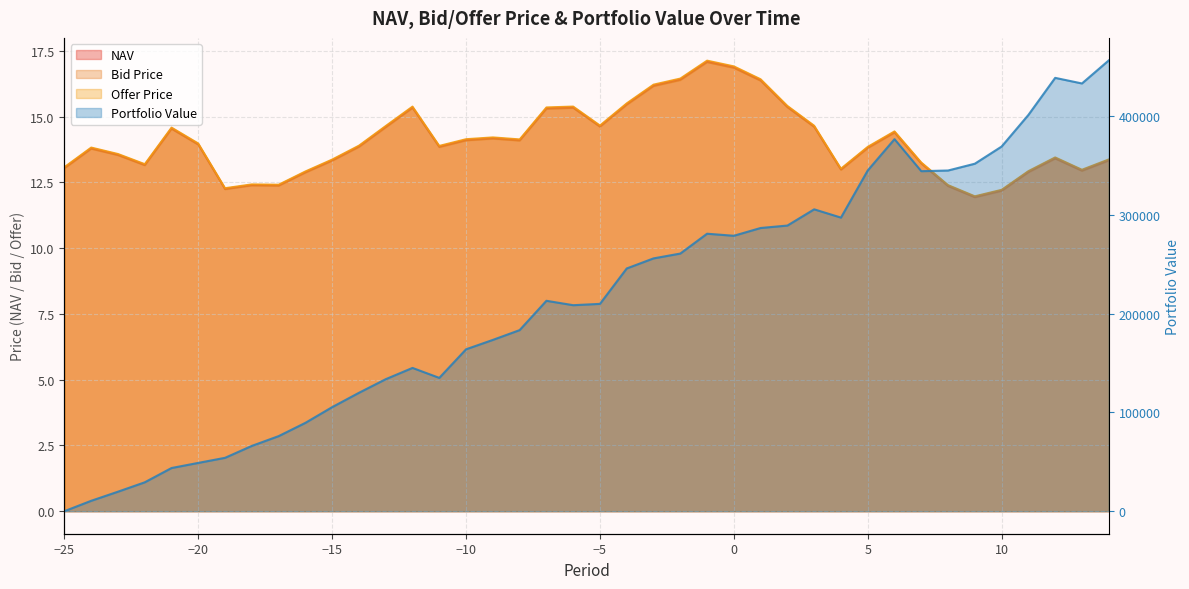

Reading left to right, extract all data points from this chart.

NAV: -25=13.1	-24=13.8	-23=13.6	-22=13.2	-21=14.6	-20=14.0	-19=12.3	-18=12.4	-17=12.4	-16=12.9	-15=13.4	-14=13.9	-13=14.6	-12=15.4	-11=13.9	-10=14.1	-9=14.2	-8=14.1	-7=15.3	-6=15.4	-5=14.6	-4=15.5	-3=16.2	-2=16.4	-1=17.1	0=16.9	1=16.4	2=15.4	3=14.6	4=13.0	5=13.8	6=14.4	7=13.2	8=12.4	9=12.0	10=12.2	11=12.9	12=13.4	13=13.0	14=13.4
Bid Price: -25=13.0	-24=13.8	-23=13.5	-22=13.2	-21=14.5	-20=13.9	-19=12.2	-18=12.4	-17=12.4	-16=12.9	-15=13.3	-14=13.9	-13=14.6	-12=15.3	-11=13.8	-10=14.1	-9=14.2	-8=14.1	-7=15.3	-6=15.3	-5=14.6	-4=15.5	-3=16.2	-2=16.4	-1=17.1	0=16.9	1=16.4	2=15.4	3=14.6	4=13.0	5=13.8	6=14.4	7=13.2	8=12.4	9=11.9	10=12.2	11=12.9	12=13.4	13=12.9	14=13.3
Offer Price: -25=13.1	-24=13.8	-23=13.6	-22=13.2	-21=14.6	-20=14.0	-19=12.3	-18=12.4	-17=12.4	-16=12.9	-15=13.4	-14=13.9	-13=14.7	-12=15.4	-11=13.9	-10=14.2	-9=14.2	-8=14.1	-7=15.4	-6=15.4	-5=14.7	-4=15.5	-3=16.2	-2=16.5	-1=17.1	0=16.9	1=16.4	2=15.4	3=14.7	4=13.0	5=13.9	6=14.5	7=13.3	8=12.4	9=12.0	10=12.2	11=12.9	12=13.5	13=13.0	14=13.4
Portfolio Value: -25=0.0	-24=10527.1	-23=19743.8	-22=29237.2	-21=43704.1	-20=48892.1	-19=54046.7	-18=66109.5	-17=75991.5	-16=89443.8	-15=105357.9	-14=119874.9	-13=133645.7	-12=145049.2	-11=134953.7	-10=163917.8	-9=173411.1	-8=183320.8	-7=213006.6	-6=208552.4	-5=209884.9	-4=245742.0	-3=255932.7	-2=260825.5	-1=280910.0	0=278838.9	1=286708.1	2=289177.0	3=305610.2	4=297239.3	5=344953.3	6=376649.5	7=344229.7	8=344903.4	9=351784.0	10=369164.2	11=401182.1	12=438697.1	13=433025.8	14=456347.6